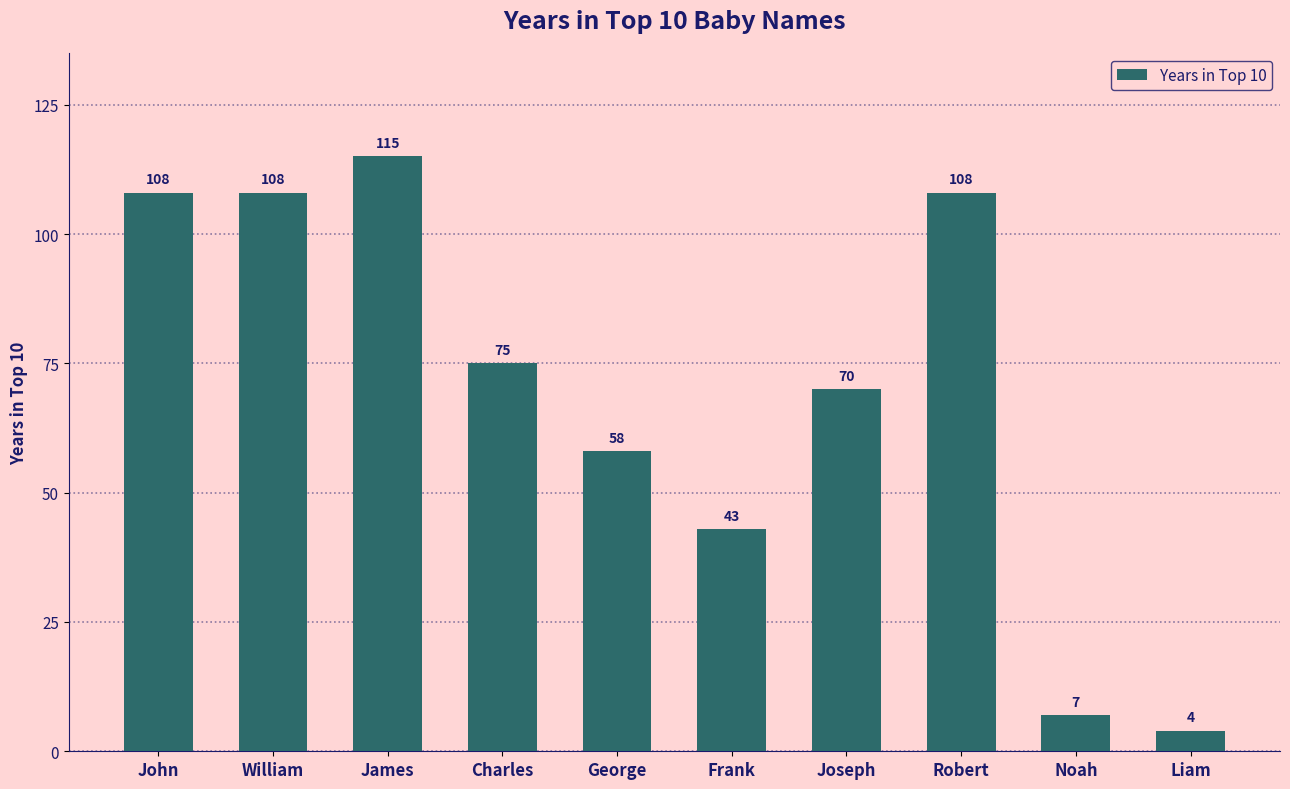

What is the change in value from Charles to Robert?

+33